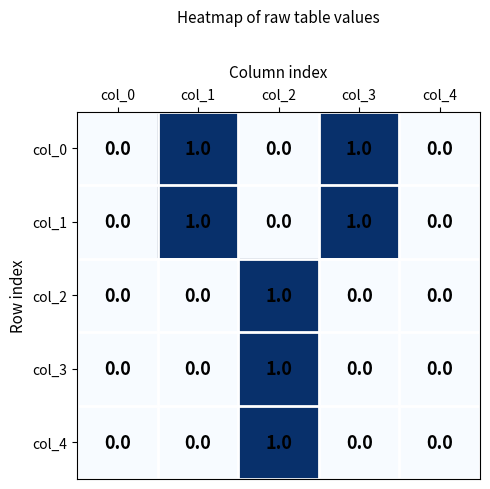

True or false: col_1 has a value of -1 at col_0.

False